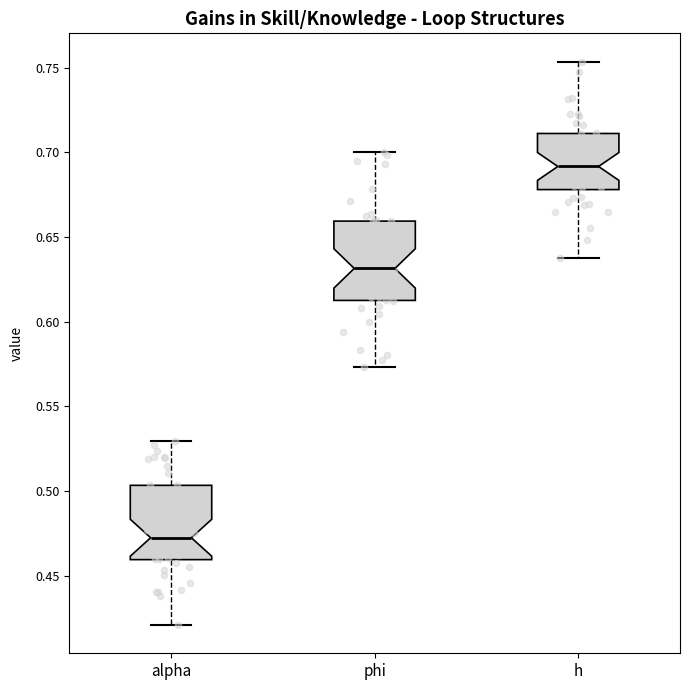

Reading left to right, read every box against the y-axis: the position of its median line, the range the box covers, and the ends of its whiskers. The values are not printed on the chart, so give them approximately, as read against the axis.

alpha: median 0.470, box 0.460 to 0.505, whiskers 0.420 to 0.530
phi: median 0.630, box 0.615 to 0.660, whiskers 0.575 to 0.700
h: median 0.690, box 0.680 to 0.710, whiskers 0.635 to 0.755